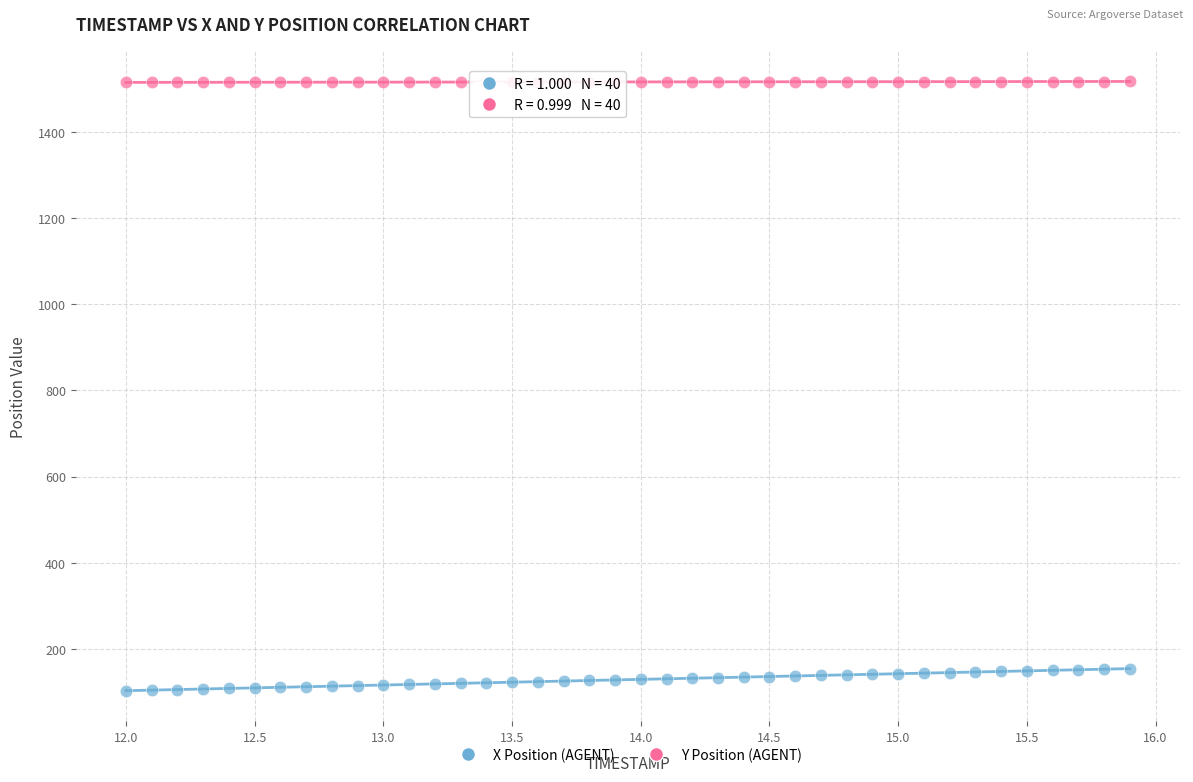

Which series contains the highest Y value?

Y Position (AGENT)